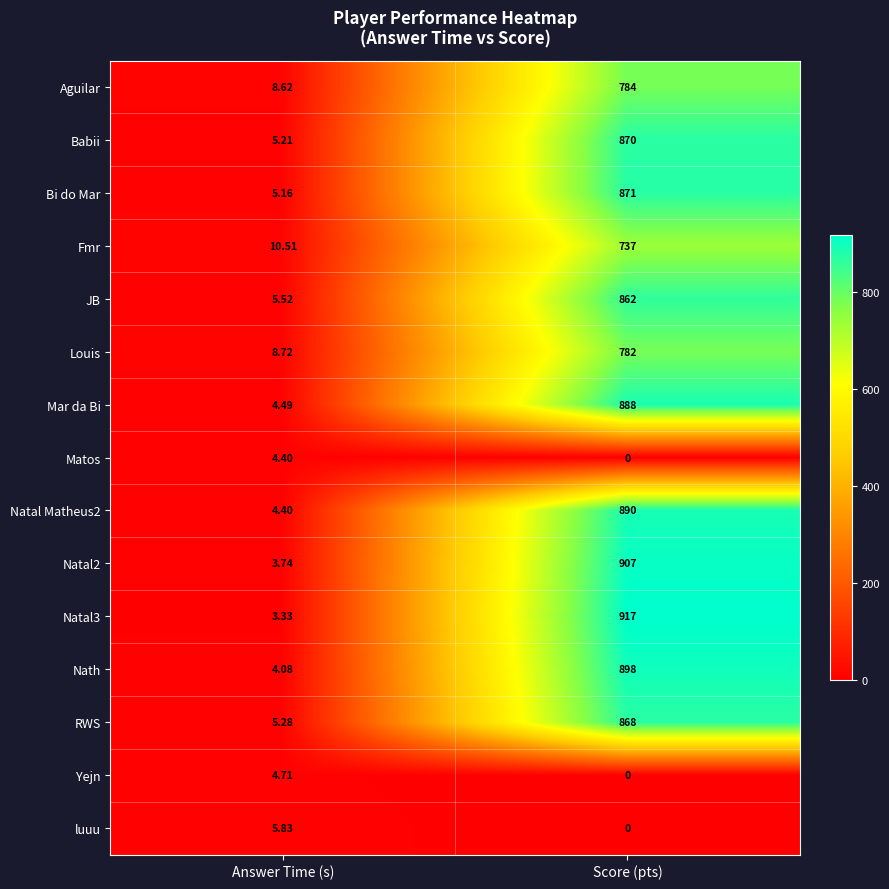

Which series has the largest range (max minus min)?

Natal3